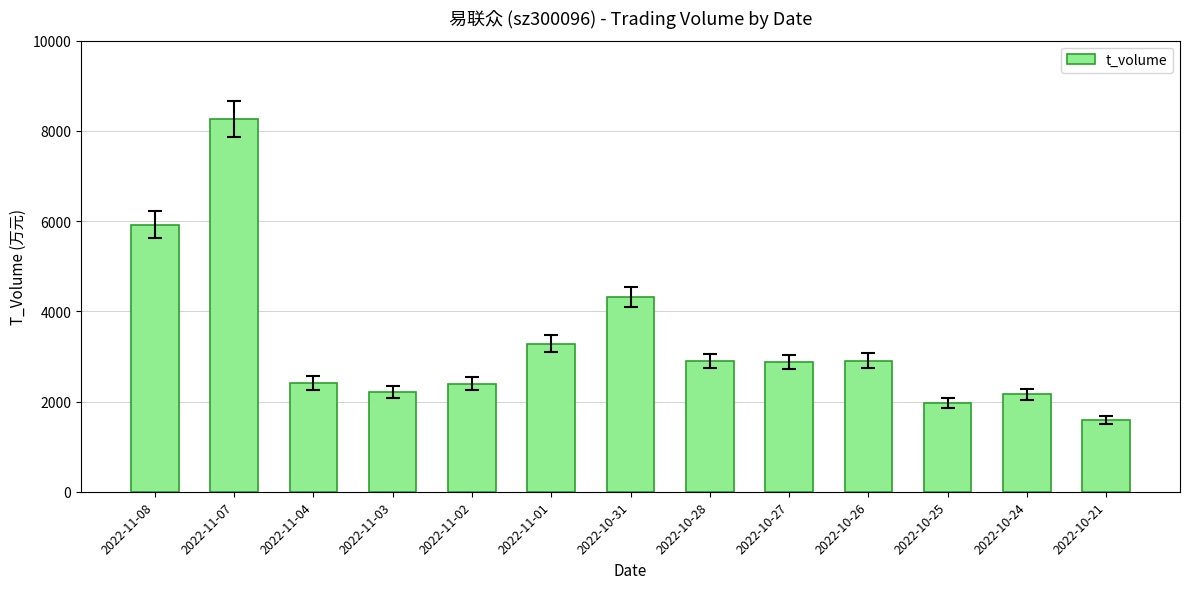

Where is the data nearest to the value 4930?

2022-10-31